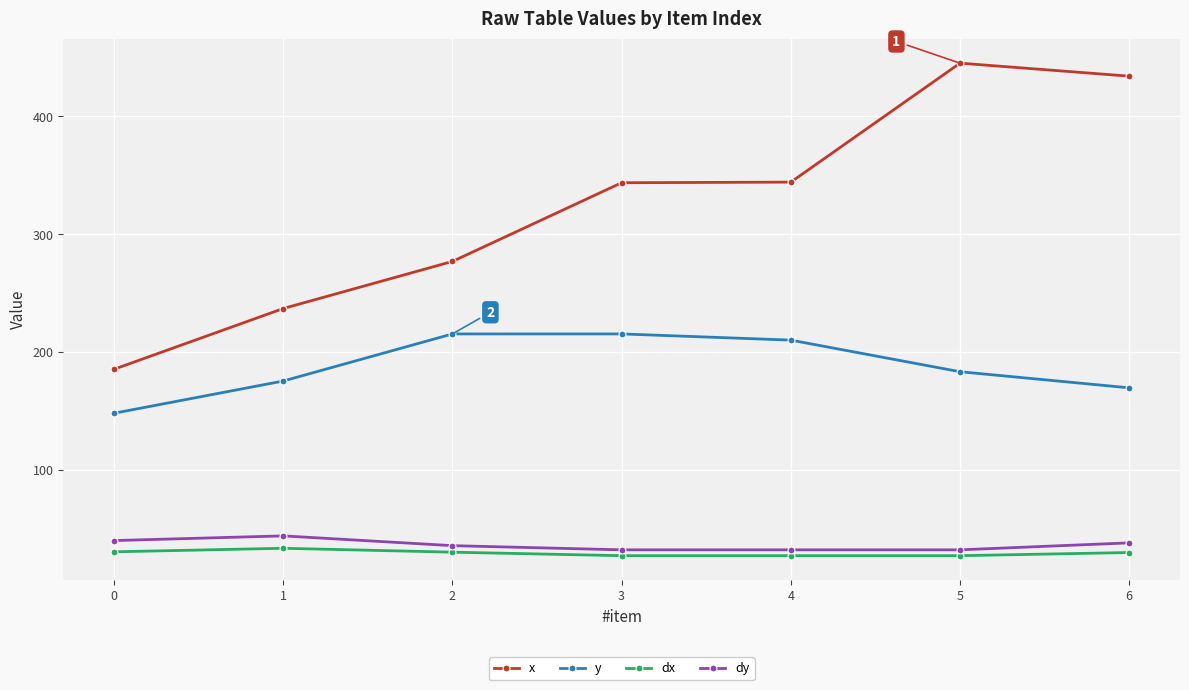

What is the highest value of the dx series?

33.2